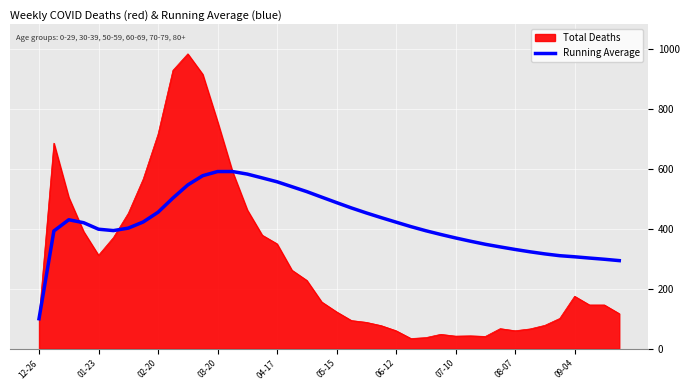

Which series has the widest spread of values?

Total Deaths